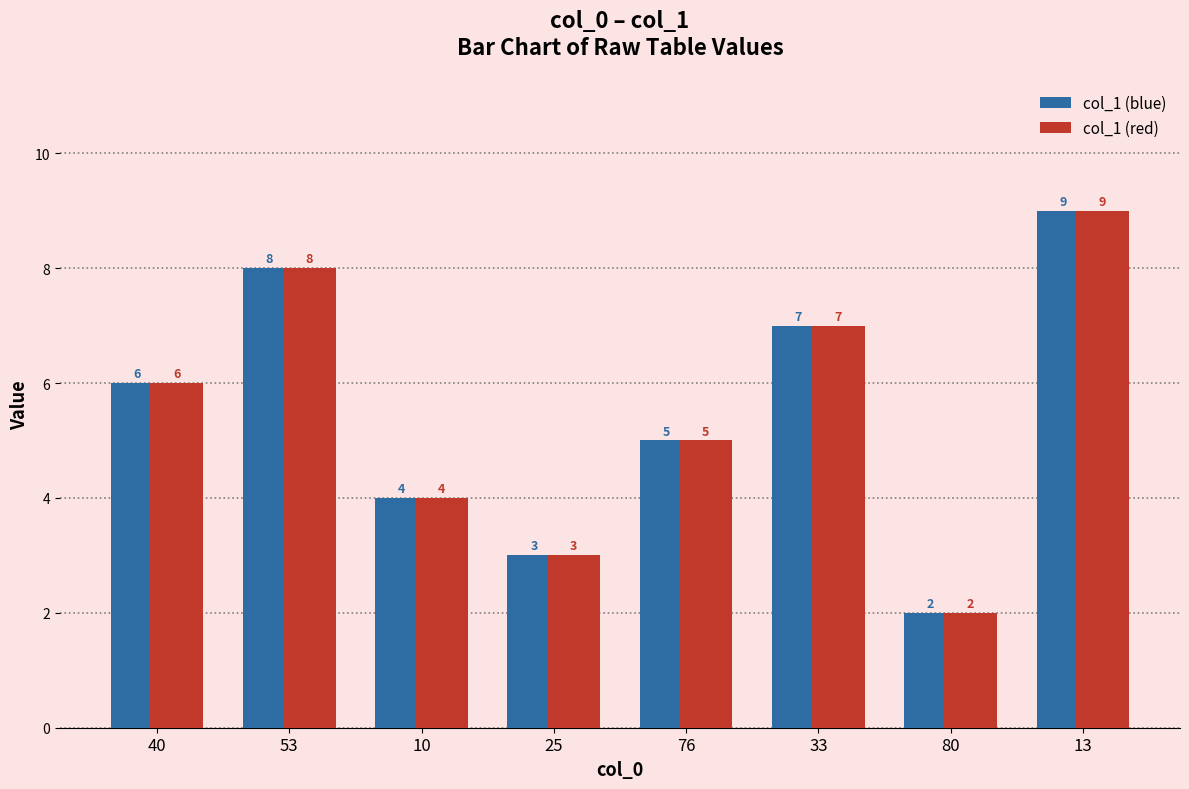

Which category has the highest value in the col_1 (blue) series?

13